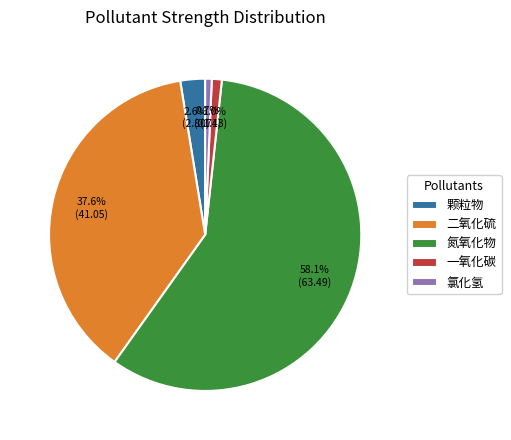

Is it true that 氯化氢 is 1% of the pie?

True